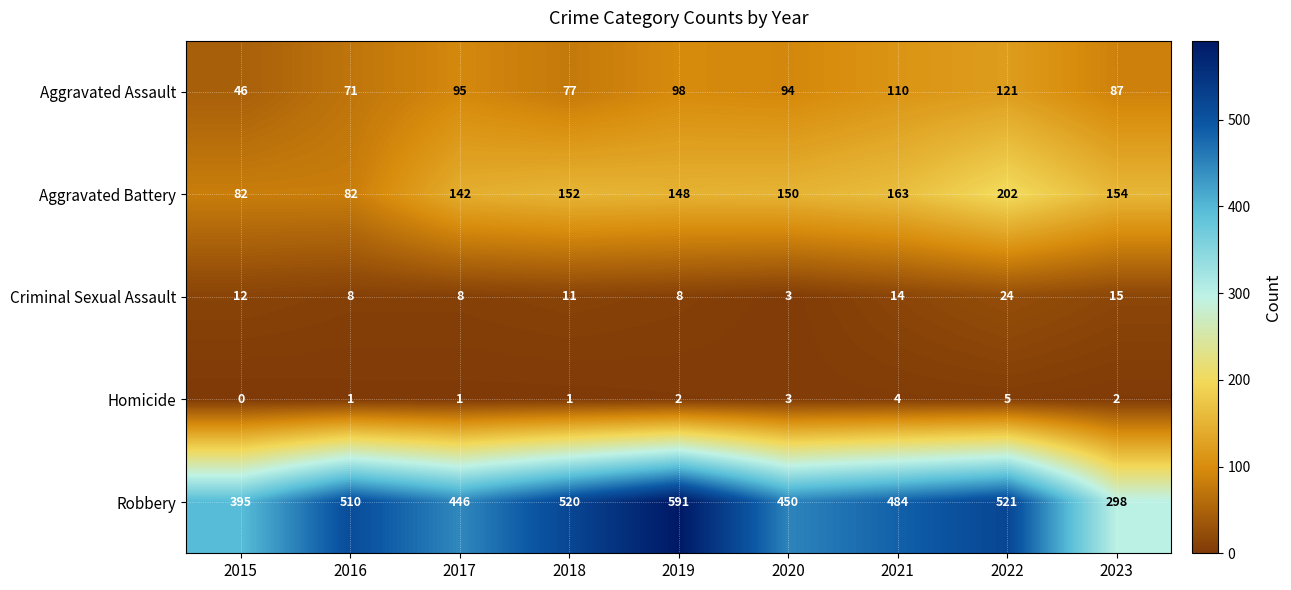

What is the maximum value for Aggravated Battery?

202